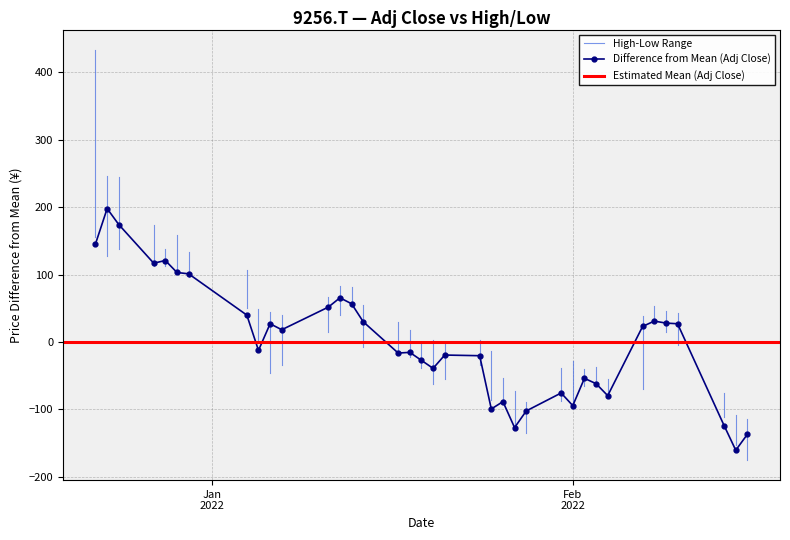

Which series changed the most between 19 and 25?

adj_close